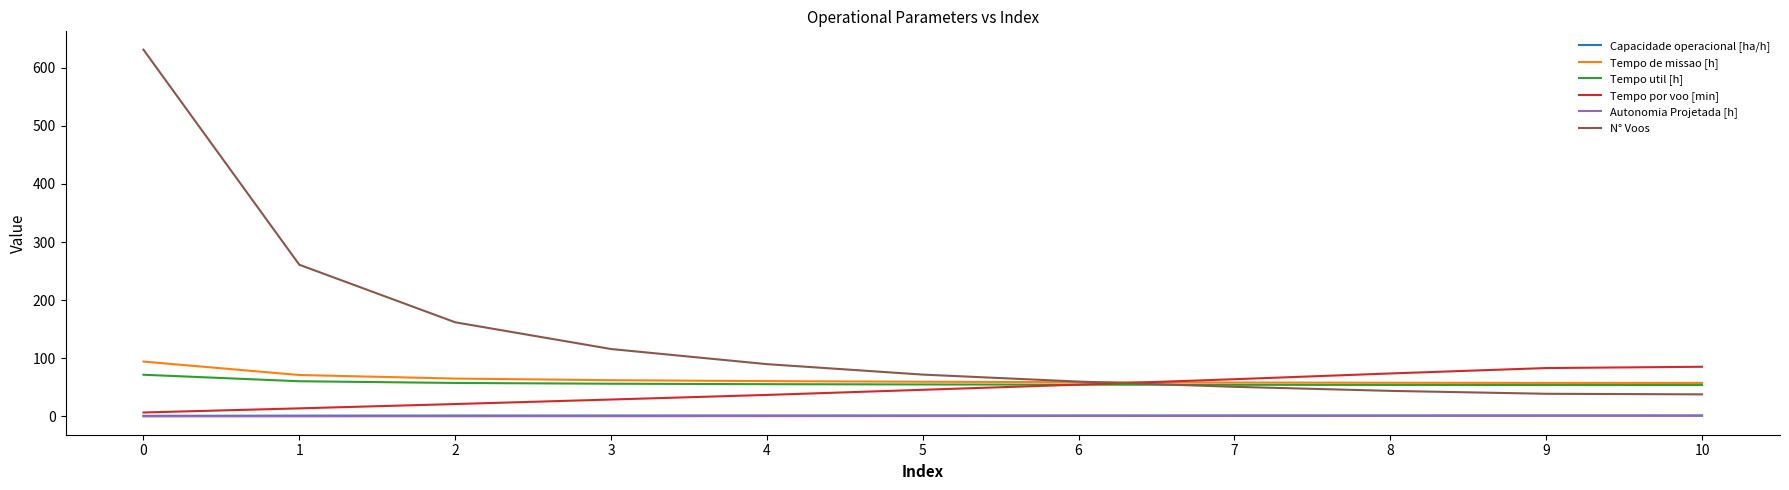

Does the chart have visible grid lines?

No